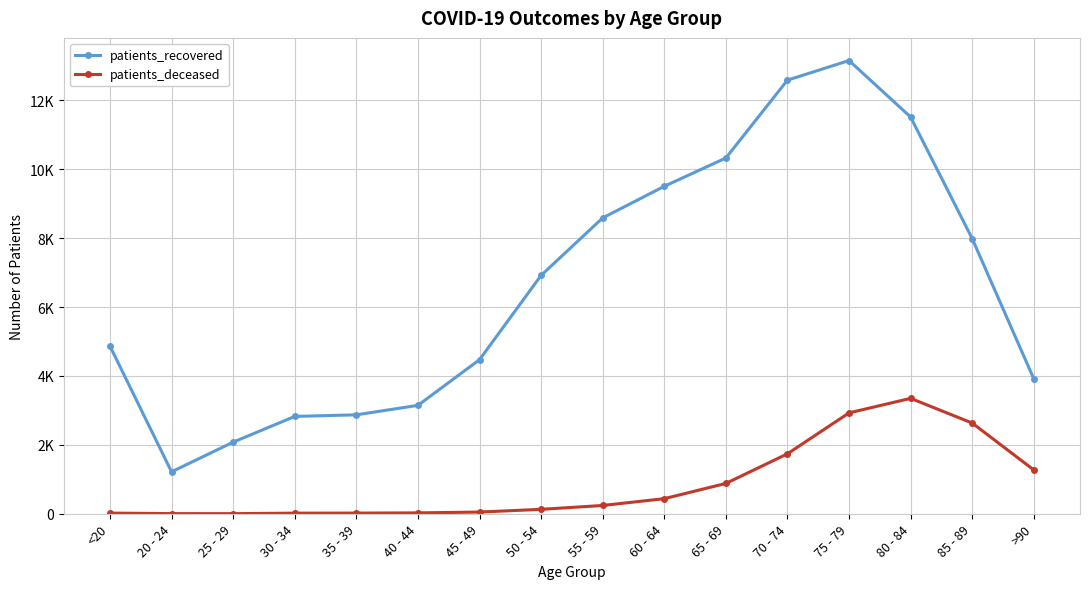

Reading left to right, list all the values displayed in this chart.

patients_recovered: <20=4868	20 - 24=1217	25 - 29=2079	30 - 34=2826	35 - 39=2872	40 - 44=3147	45 - 49=4472	50 - 54=6920	55 - 59=8589	60 - 64=9507	65 - 69=10328	70 - 74=12589	75 - 79=13158	80 - 84=11517	85 - 89=7986	>90=3917
patients_deceased: <20=19	20 - 24=4	25 - 29=3	30 - 34=17	35 - 39=19	40 - 44=25	45 - 49=49	50 - 54=128	55 - 59=240	60 - 64=438	65 - 69=880	70 - 74=1740	75 - 79=2929	80 - 84=3350	85 - 89=2633	>90=1272